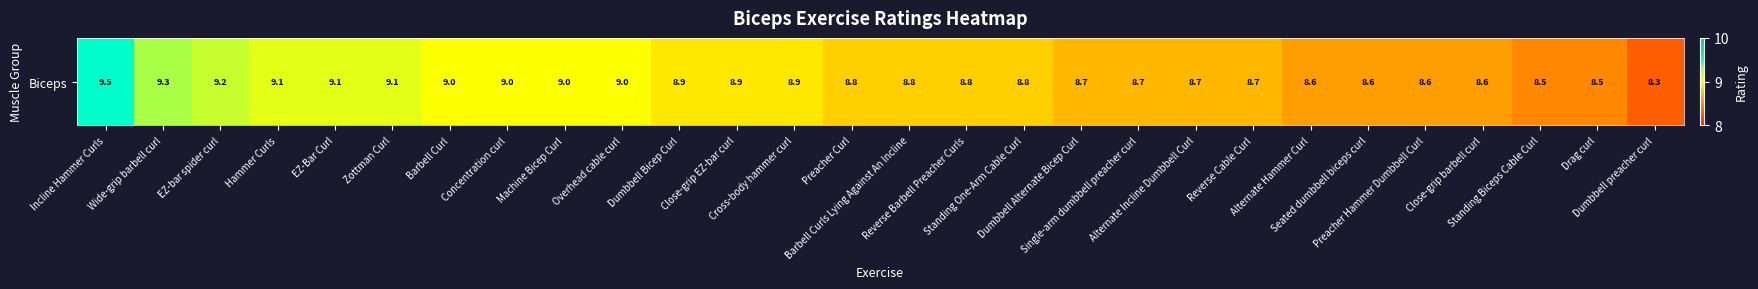

How many categories are shown in the chart?

28